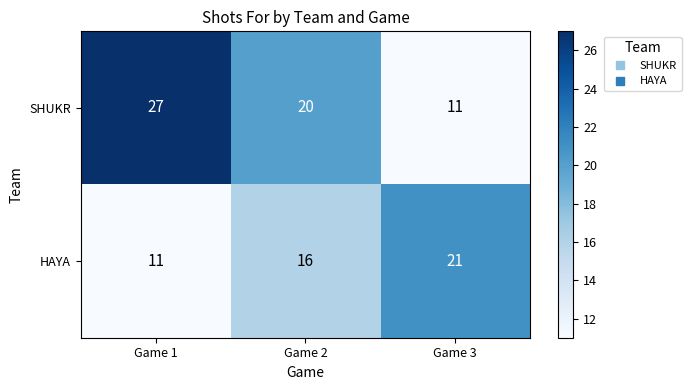

What is the smallest value displayed?

11